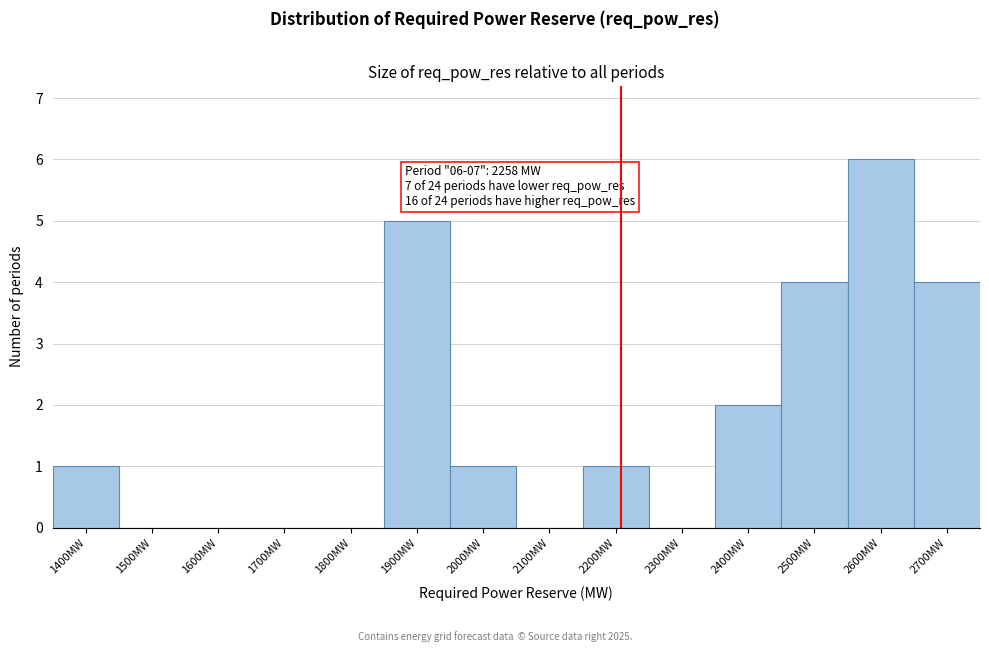

Reading left to right, extract all data points from this chart.

1400MW=1	1500MW=0	1600MW=0	1700MW=0	1800MW=0	1900MW=5	2000MW=1	2100MW=0	2200MW=1	2300MW=0	2400MW=2	2500MW=4	2600MW=6	2700MW=4